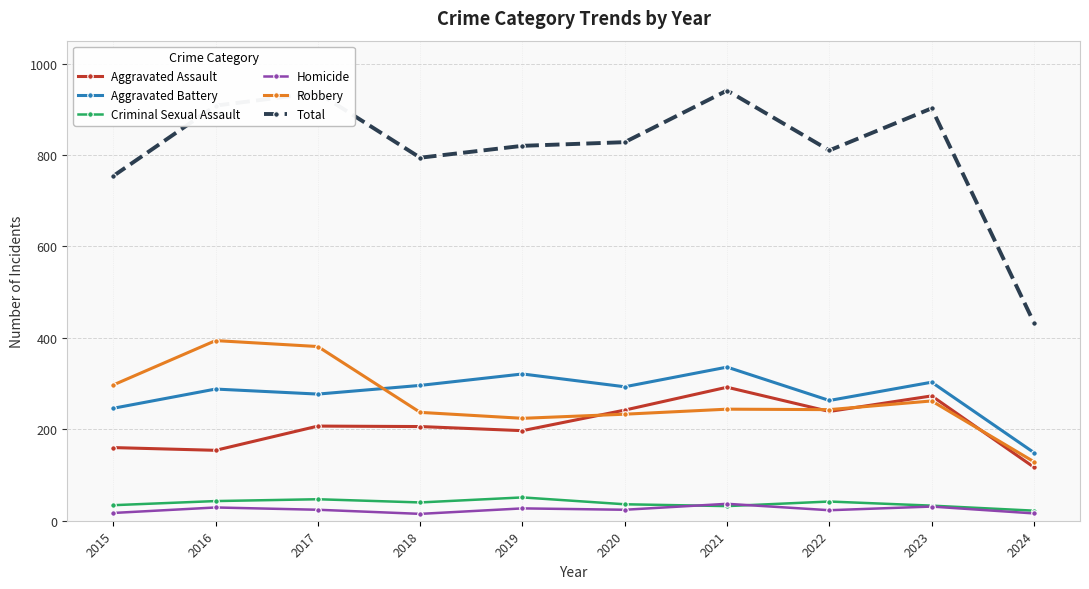

What is the value of the Robbery point at the 2nd from the left?

394